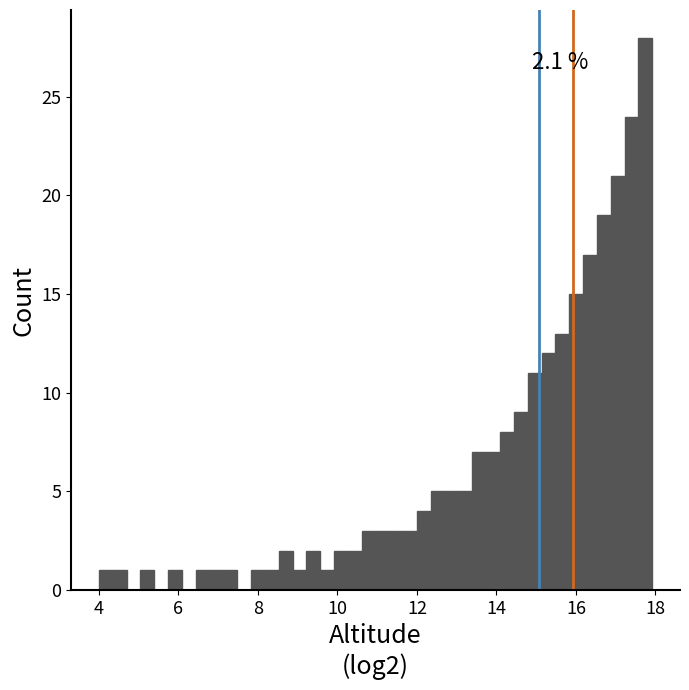

Around what value on the x-axis is the tallest bar? Give the approximate position of its centre, as read against the axis.

17.8